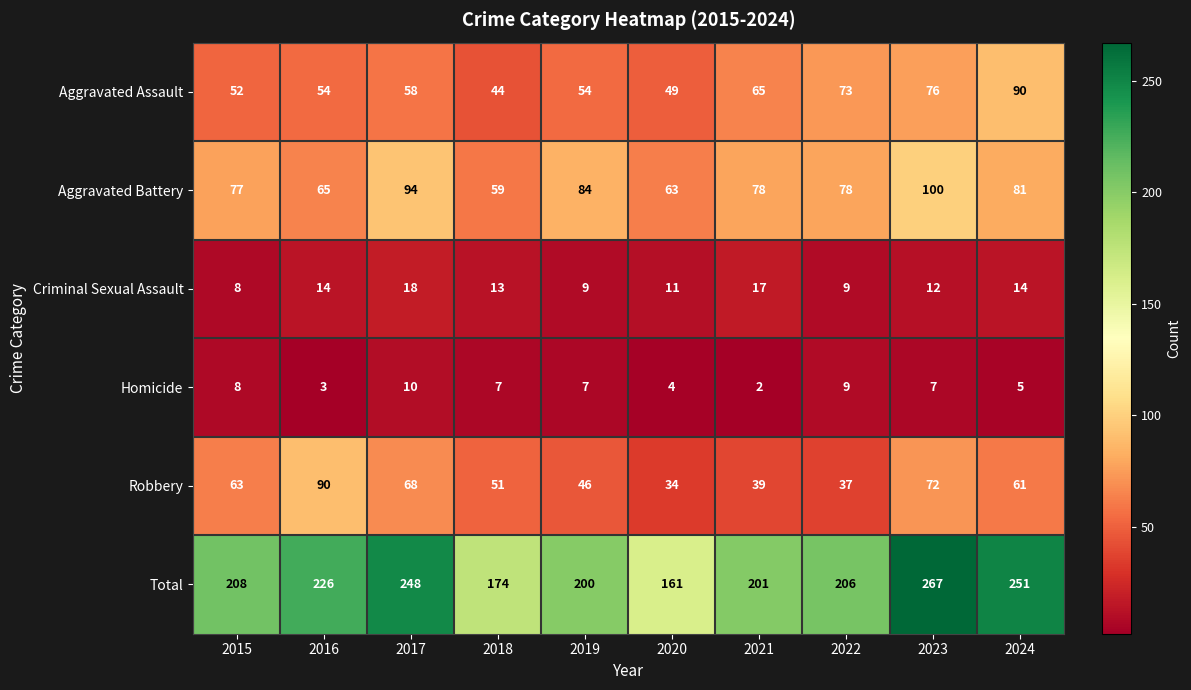

Count the number of categories in the chart.

10